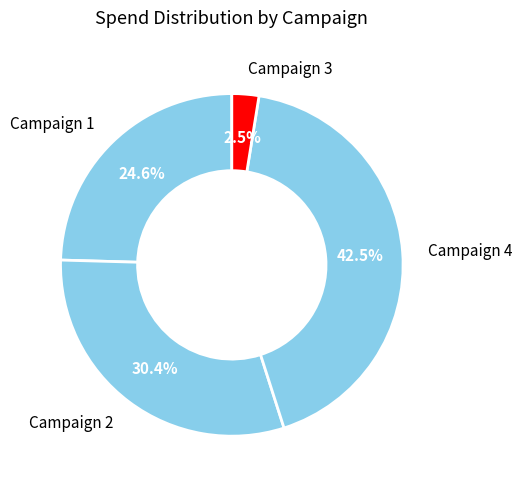

To the nearest percent, what is the average slice percentage?

25%